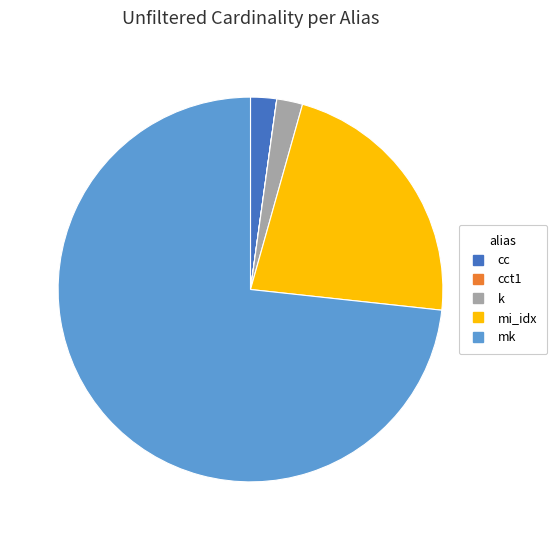

Does any single category account for the majority?

Yes